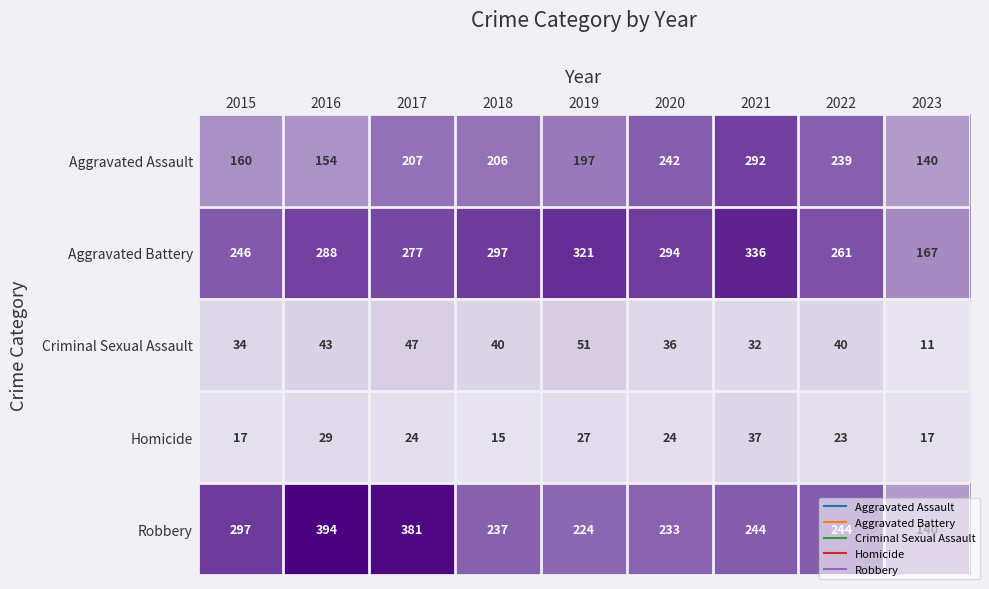

Rank the series by their maximum value, from highest to lowest.

Robbery, Aggravated Battery, Aggravated Assault, Criminal Sexual Assault, Homicide